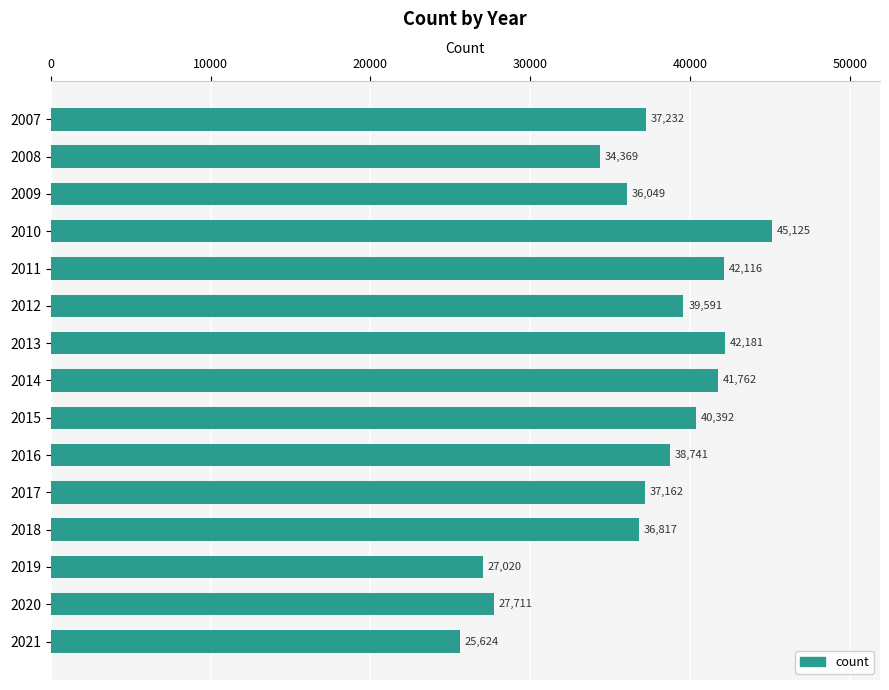

At which category does the chart reach its peak across all series?

2010